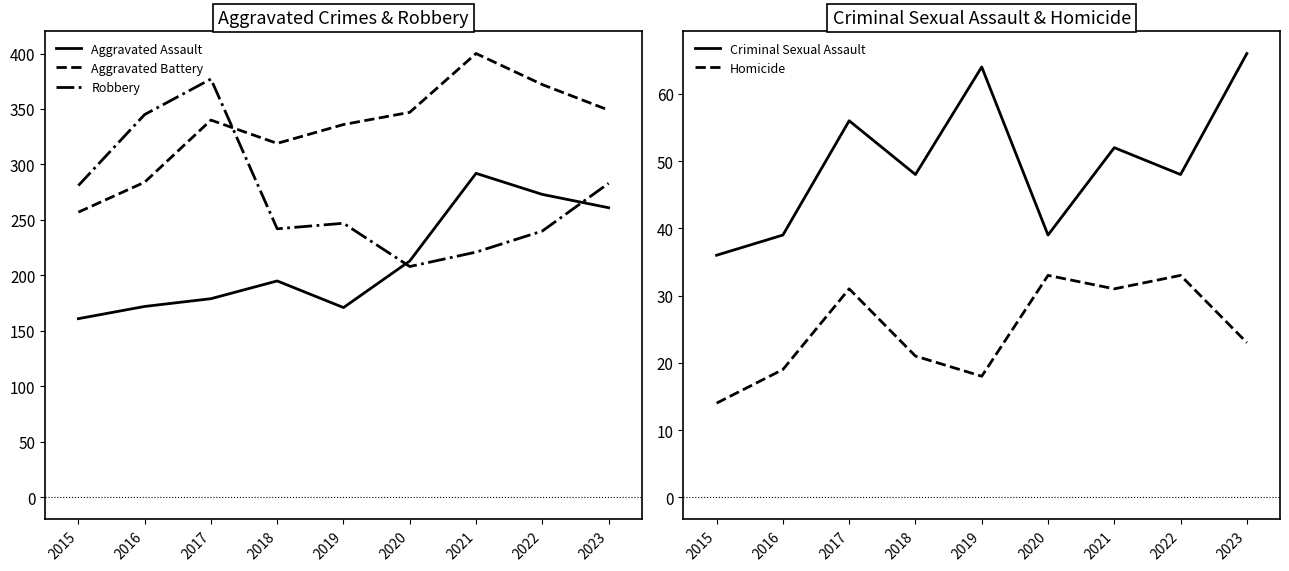

Where is the first local maximum for Robbery?

2017